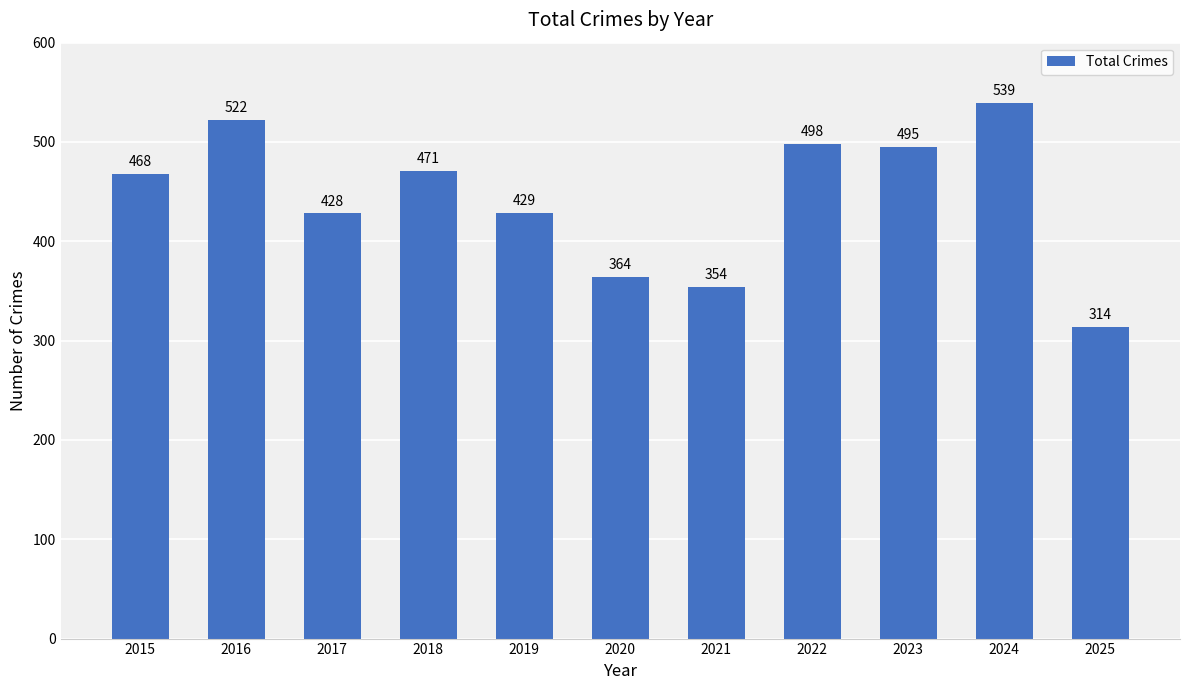

Between 2019 and 2025, which is larger?

2019